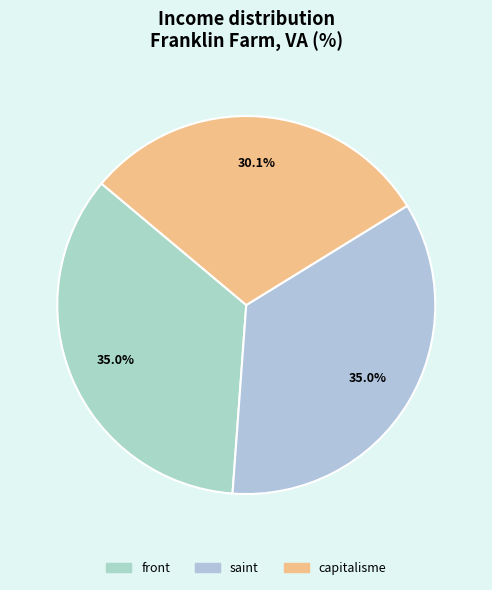

Is it true that saint is 35% of the pie?

True